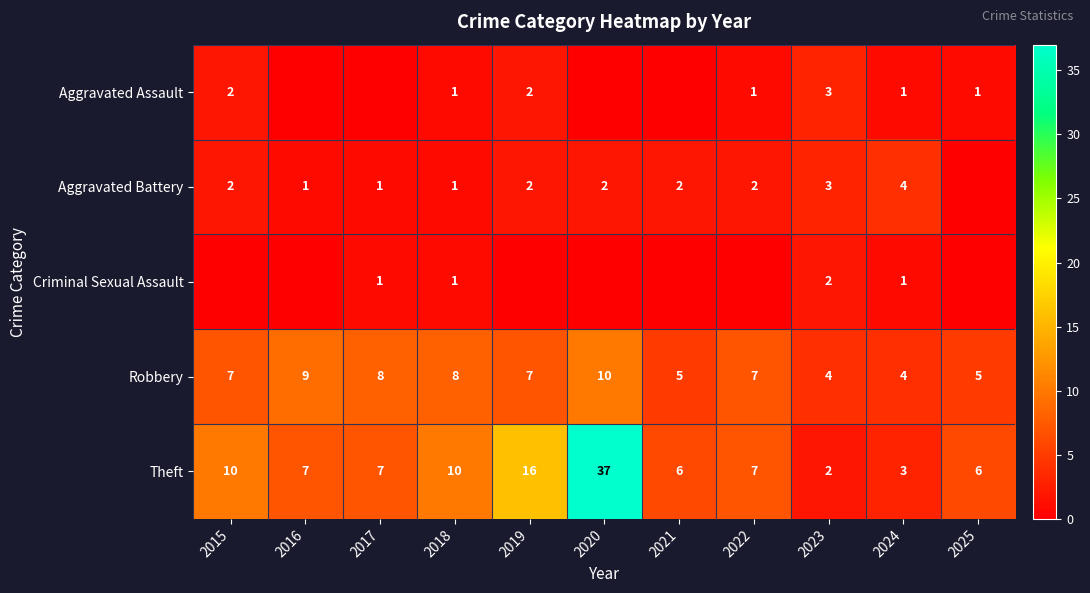

The Aggravated Battery series shows 2 at 2019. True or false?

True